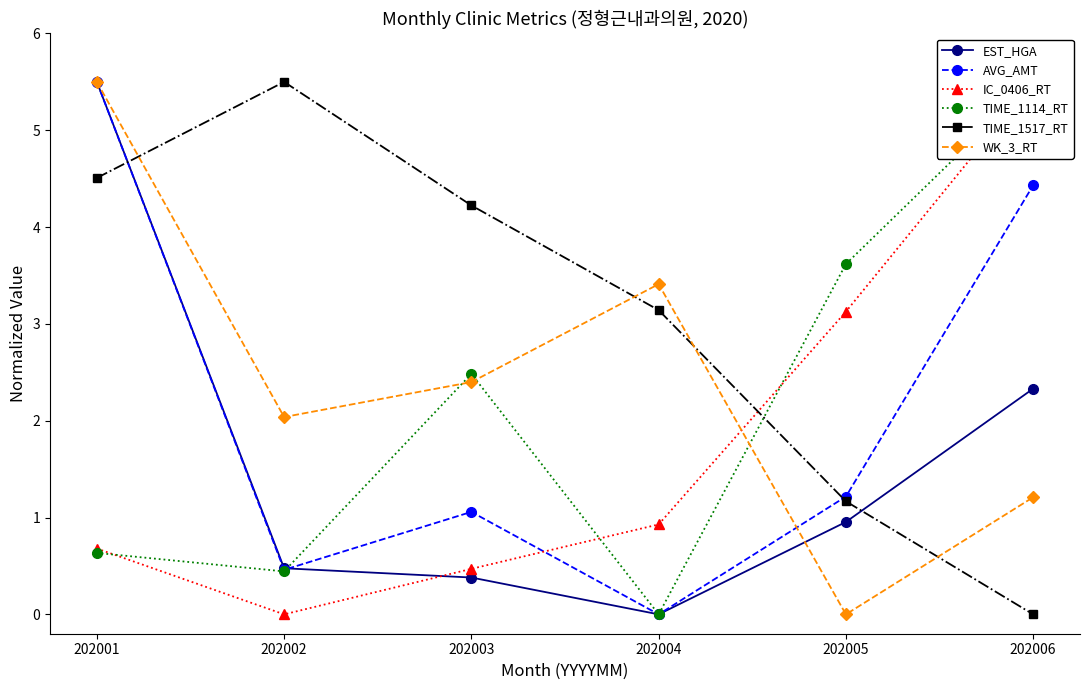

What is the approximate value of AVG_AMT at 202005?

1.2